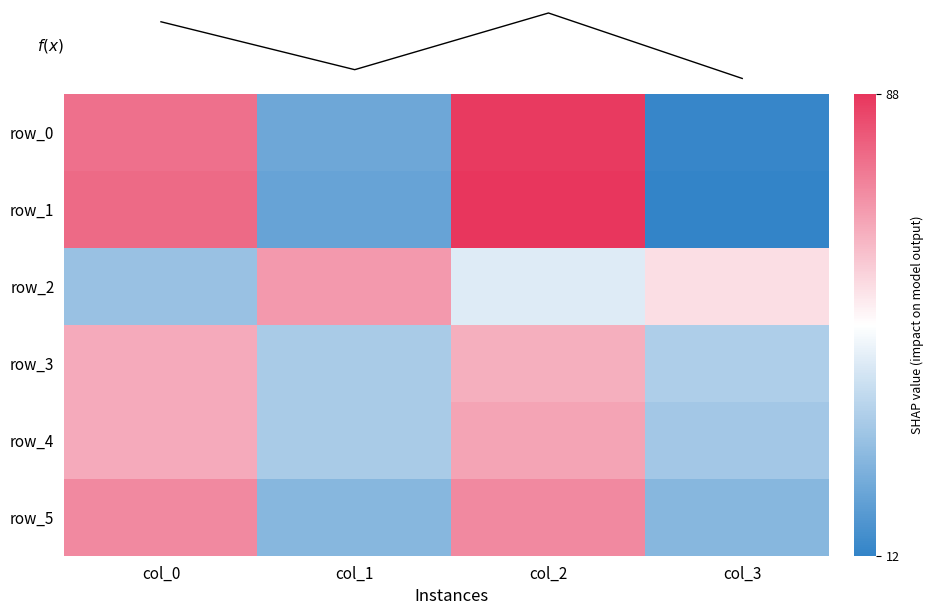

Which category has the lowest value across all series?

col_3